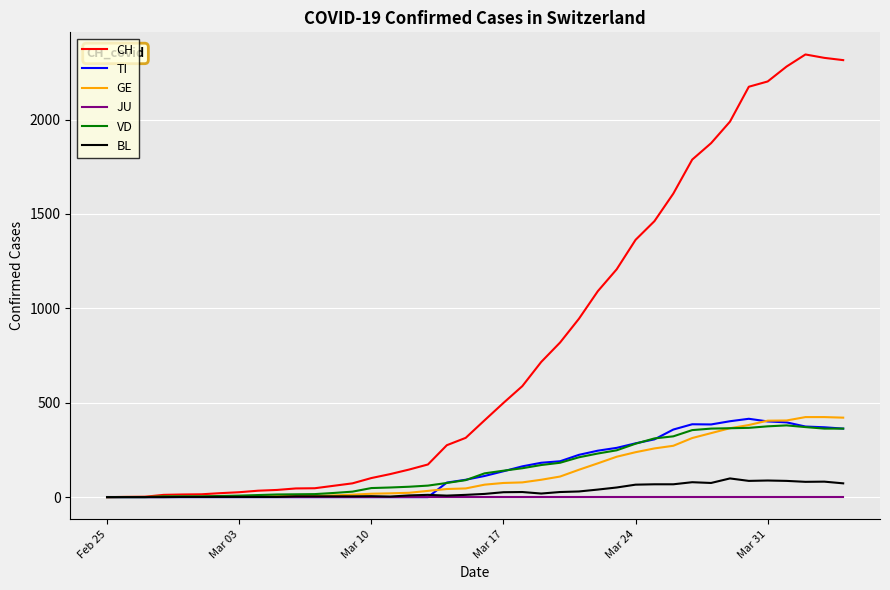

What is the difference between the second highest and second lowest values in the GE series?

423